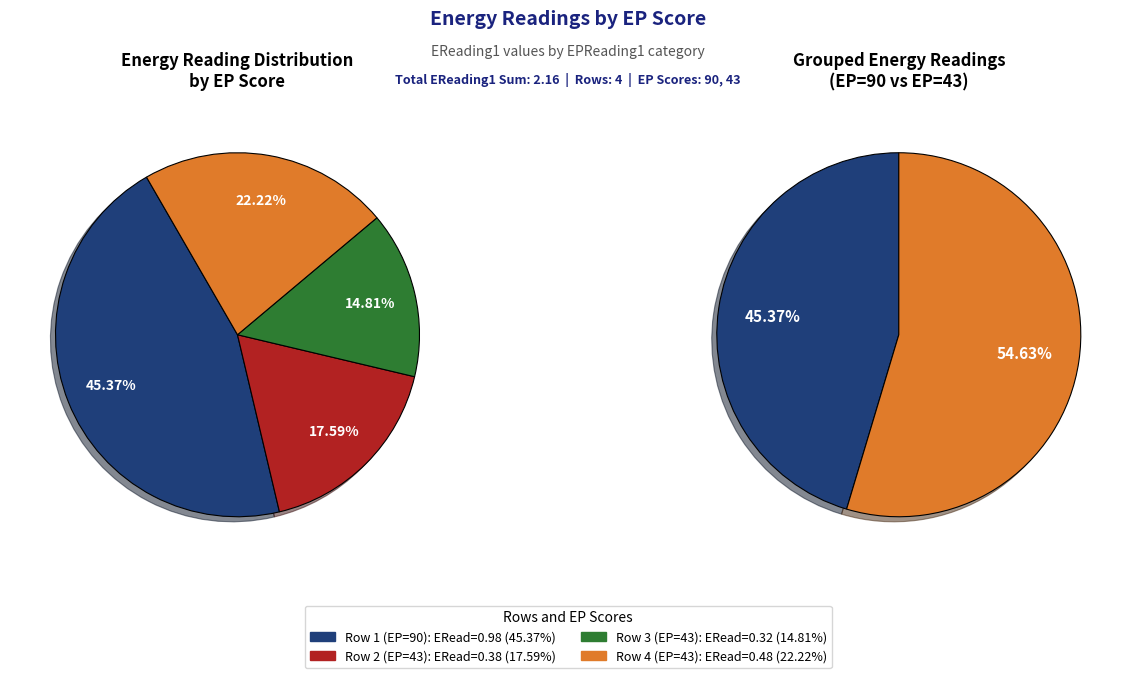

Rank the categories by value from lowest to highest.

43, 43, 43, 90